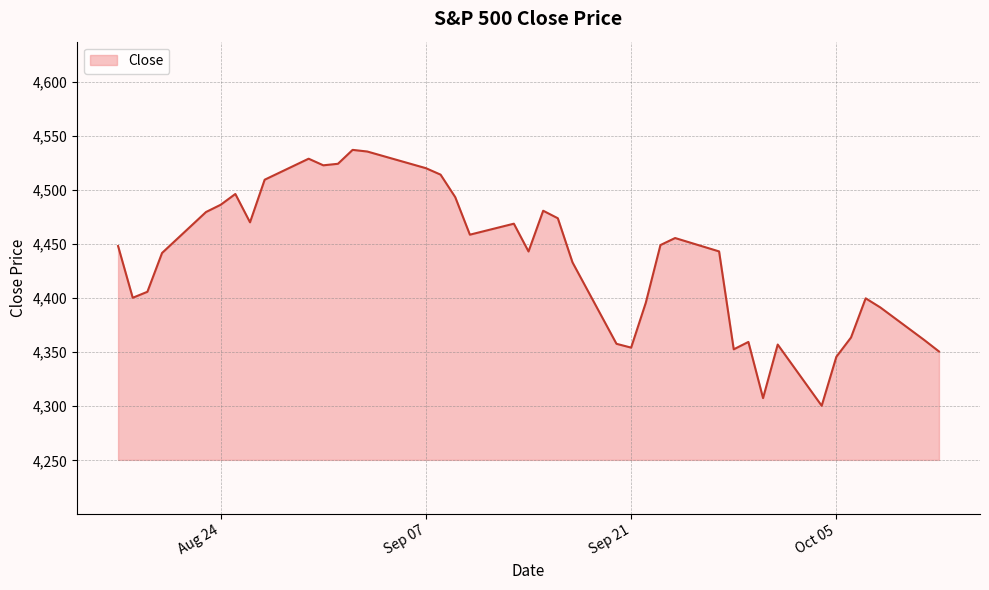

Does the chart have visible grid lines?

Yes